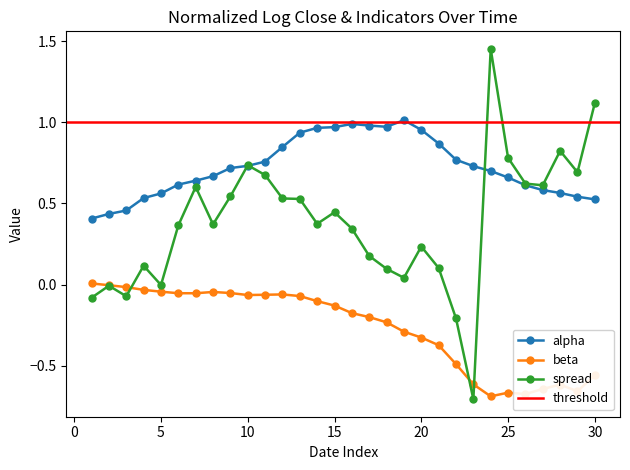

True or false: beta and alpha intersect in this chart.

False